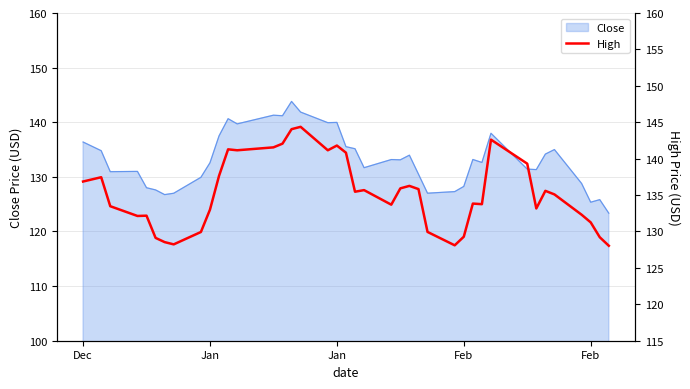

What is the label of the 38th point from the left?

Feb